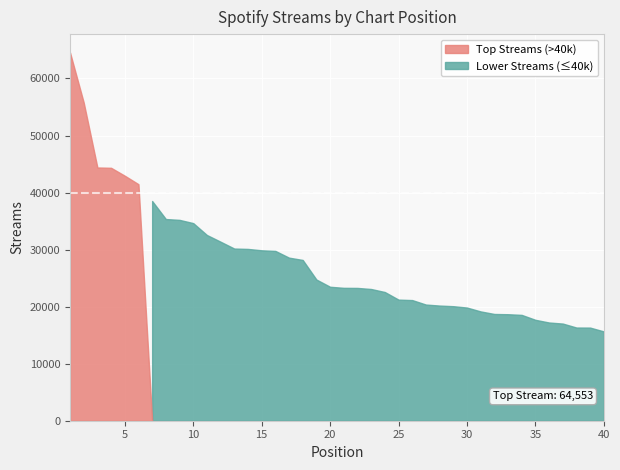

List the labels in order of value, largest first.

1, 2, 3, 4, 5, 6, 7, 8, 9, 10, 11, 12, 13, 14, 15, 16, 17, 18, 19, 20, 21, 22, 23, 24, 25, 26, 27, 28, 29, 30, 31, 32, 33, 34, 35, 36, 37, 38, 39, 40